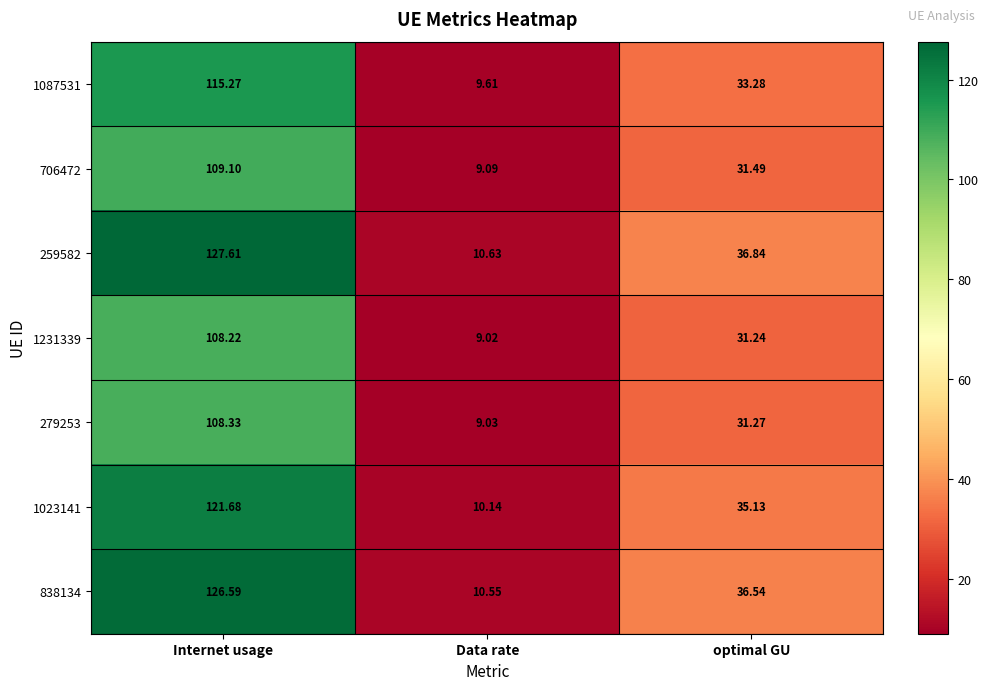

Which category has the highest value in the 259582 series?

Internet usage